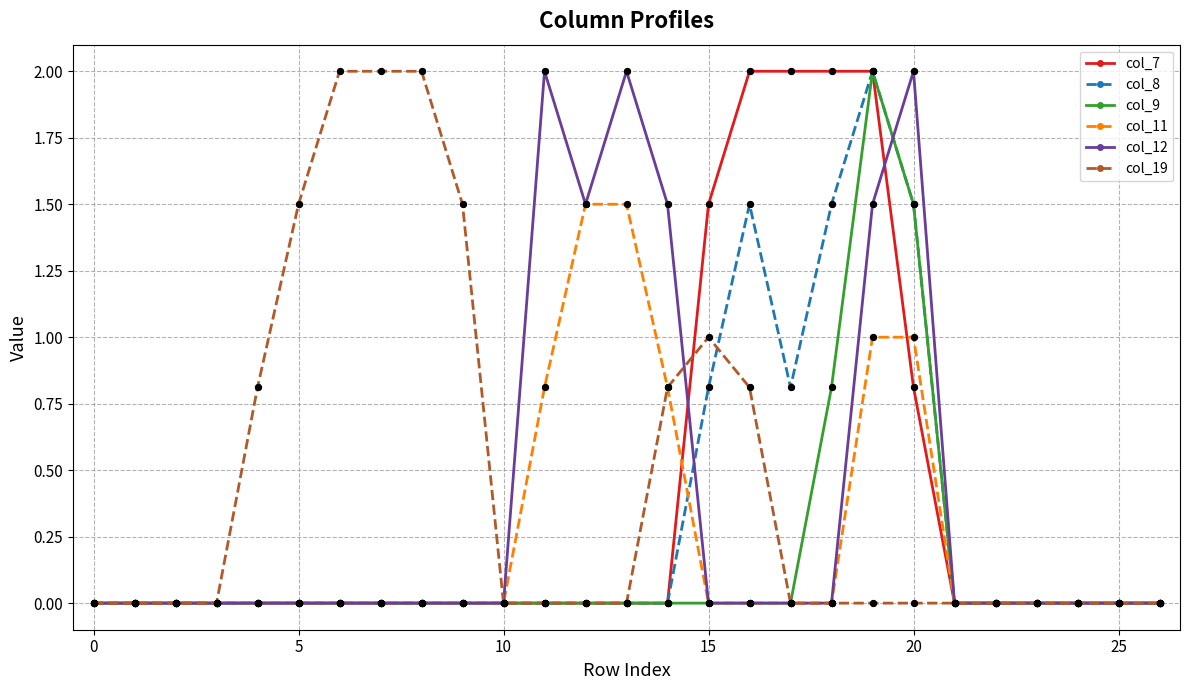

What is the greatest value displayed?

2.0